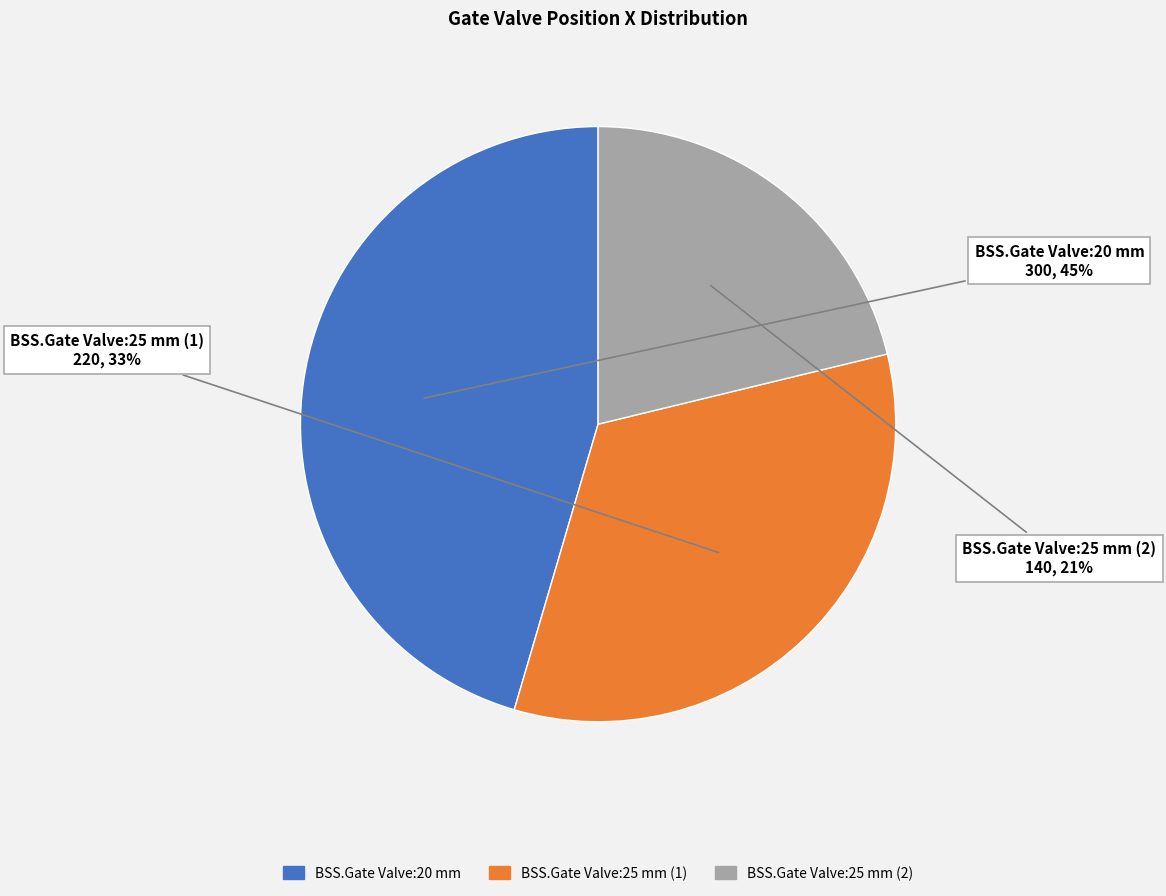

Approximately how many times larger is the value at BSS.Gate Valve:20 mm compared to BSS.Gate Valve:25 mm (1)?

1.4